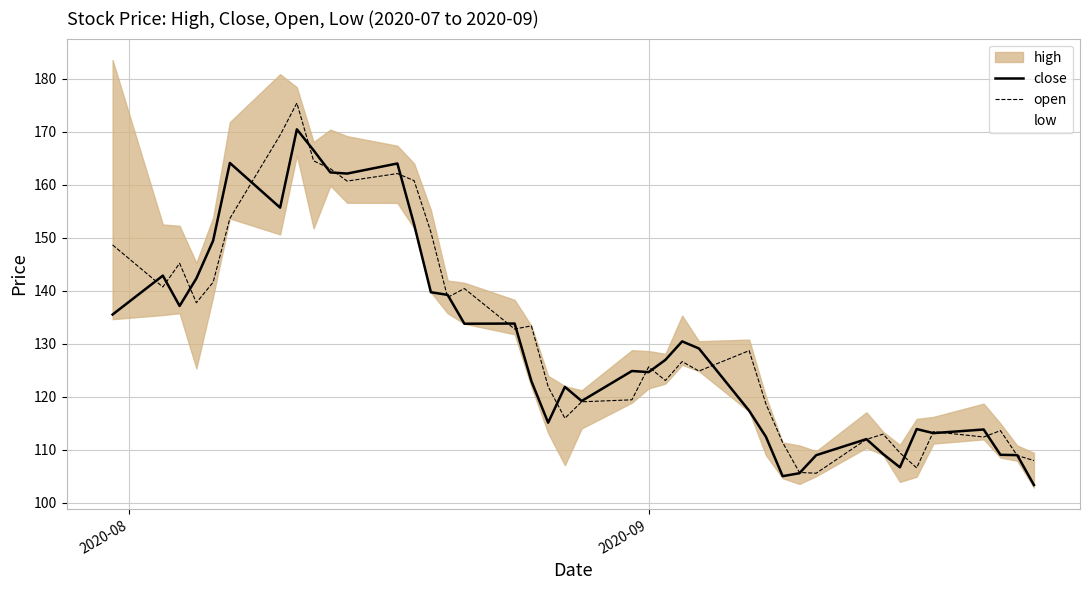

What is the difference between the maximum and minimum values in the open series?

69.8